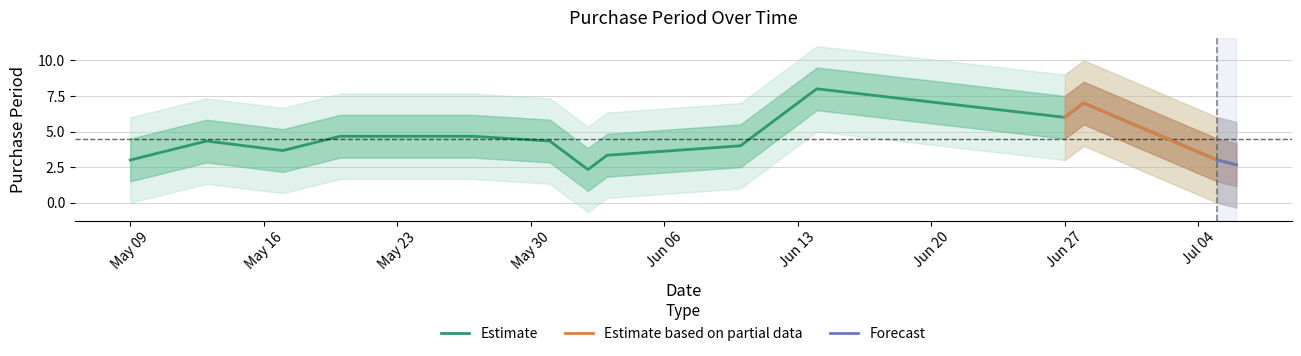

True or false: the data shows 2 at 2016-07-06.

False